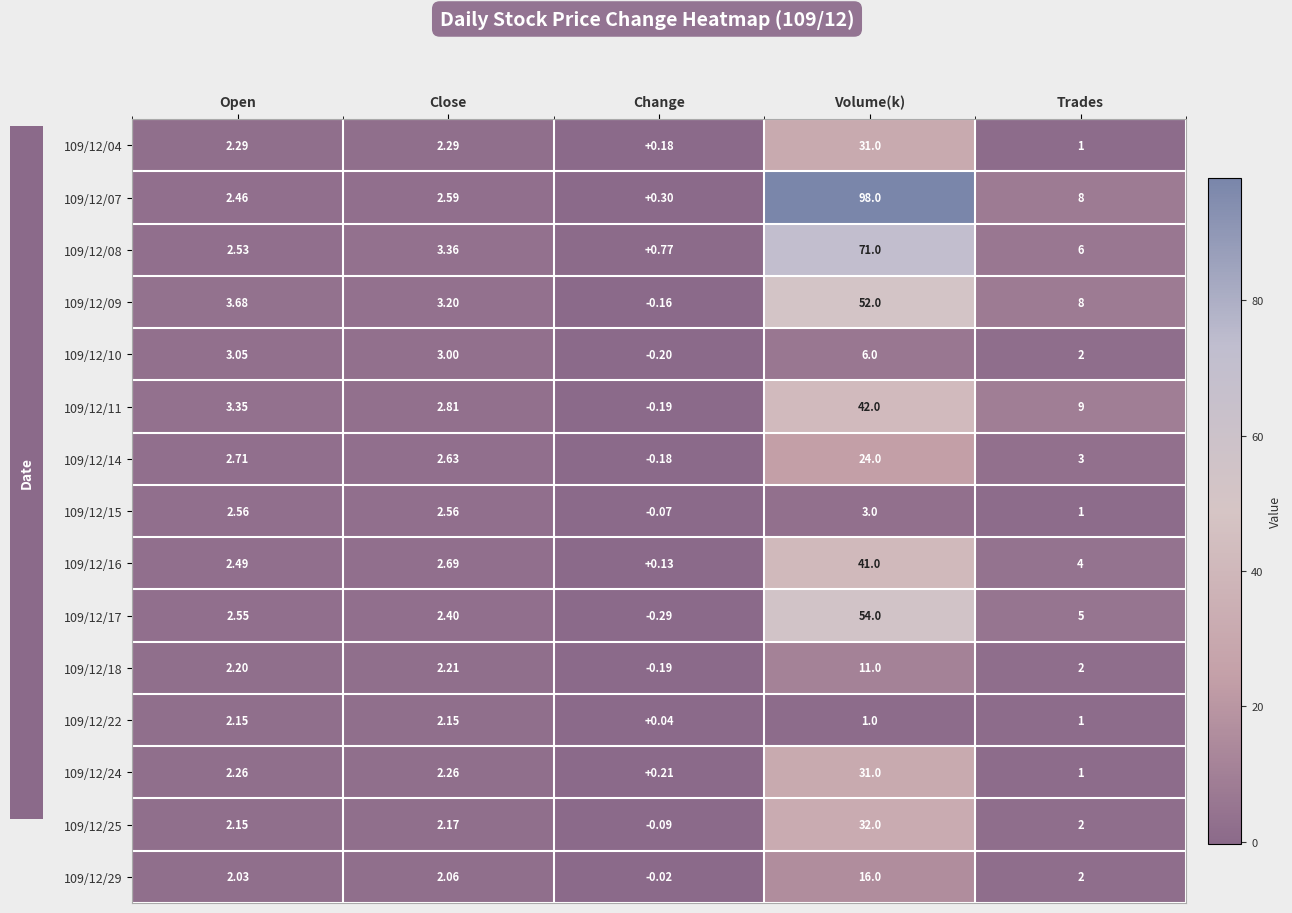

Where does the 109/12/14 series first go above 2?

Open